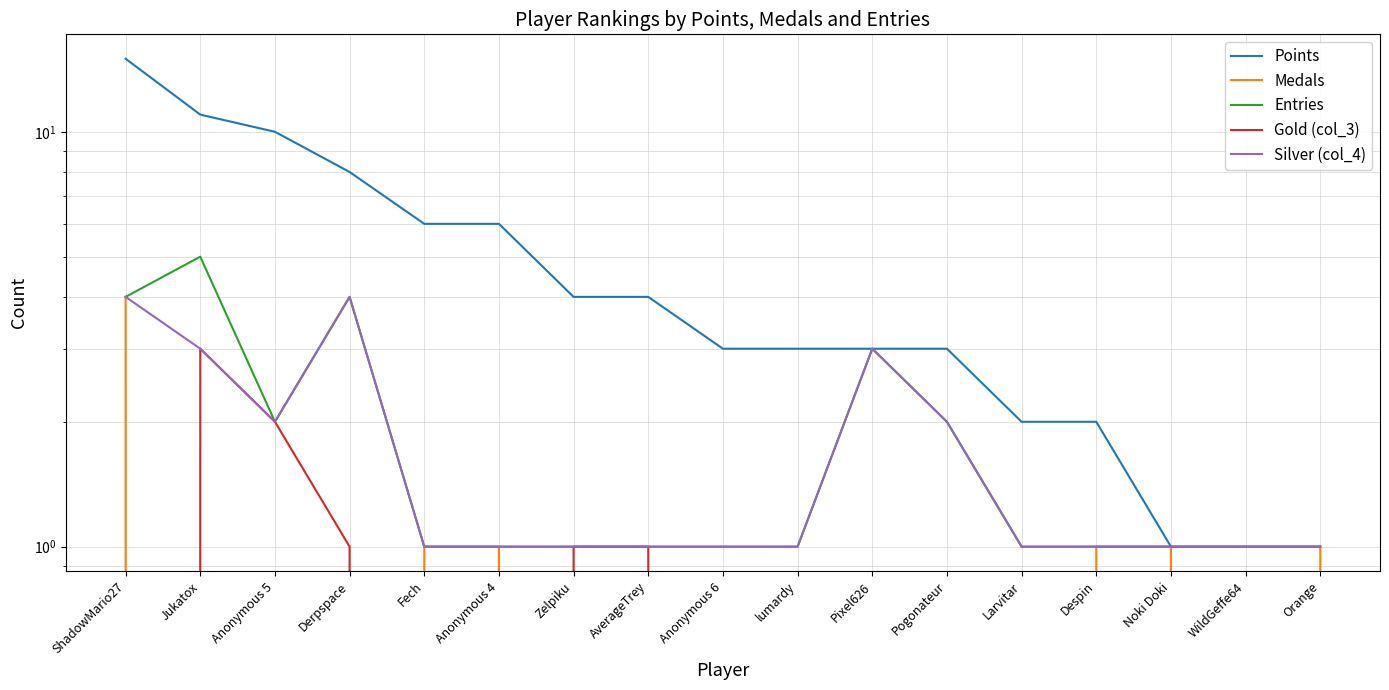

True or false: Medals and Silver (col_4) intersect in this chart.

False